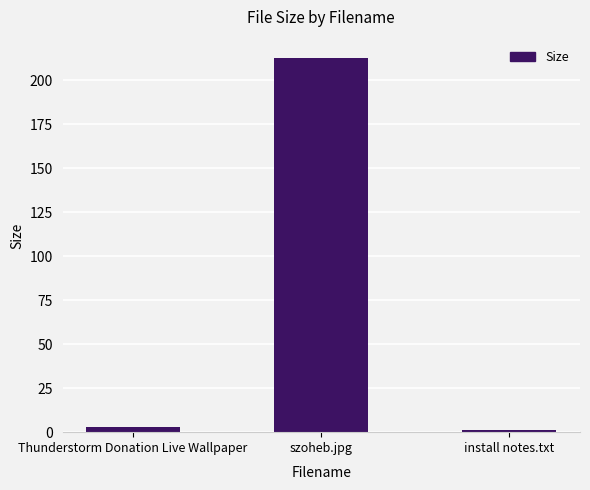

The chart shows a value of 137.0 at szoheb.jpg. True or false?

False